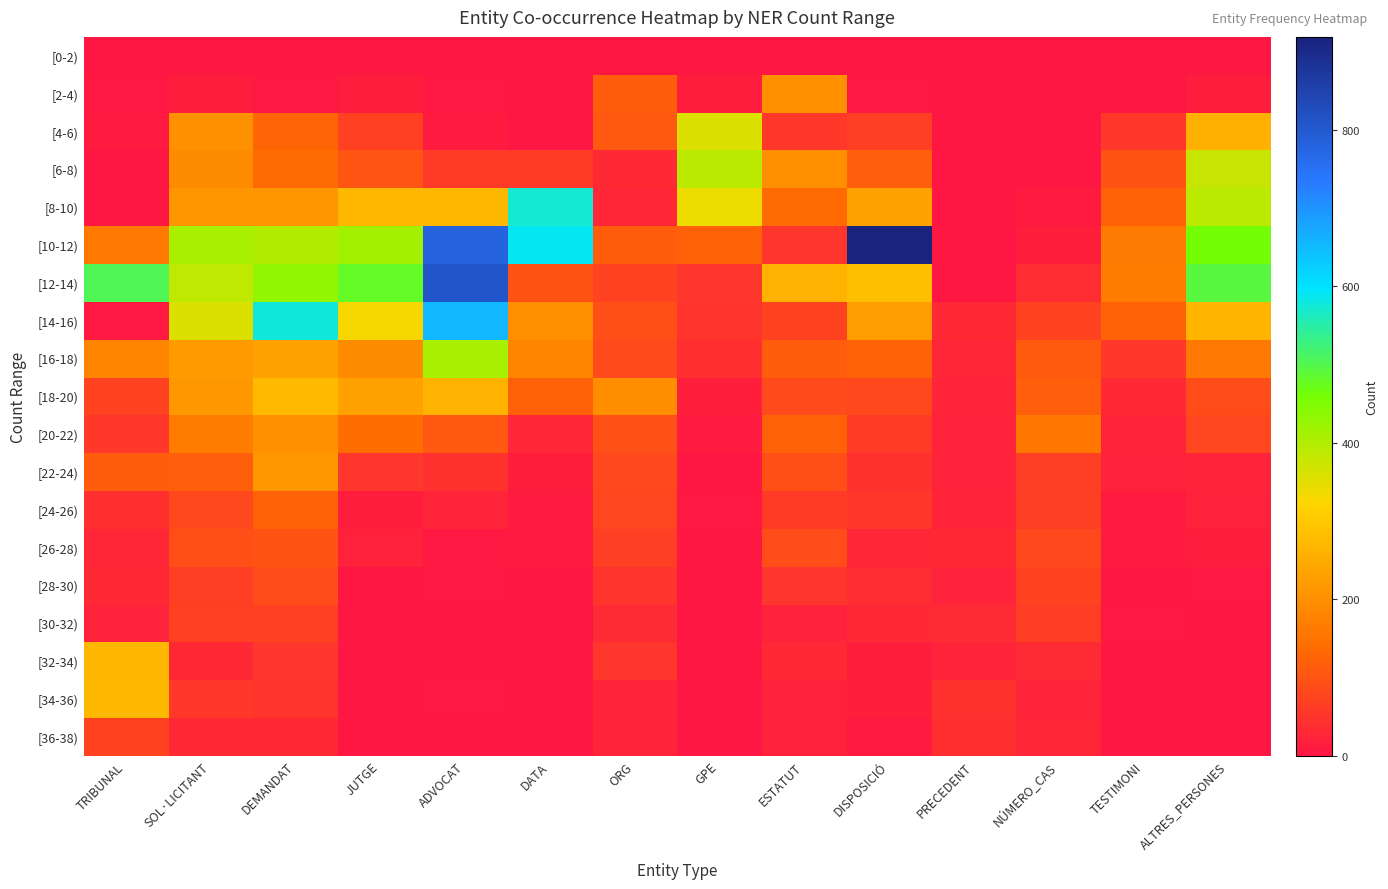

Between ADVOCAT and TESTIMONI, which is larger?

ADVOCAT